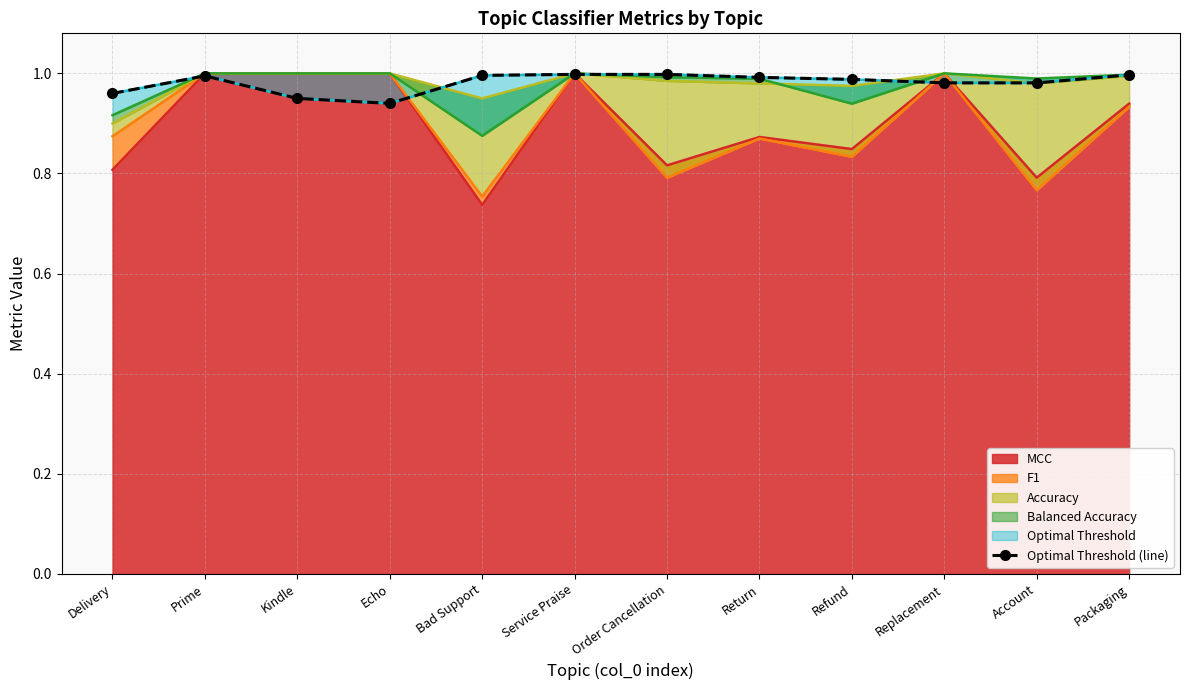

Does the chart have visible grid lines?

Yes